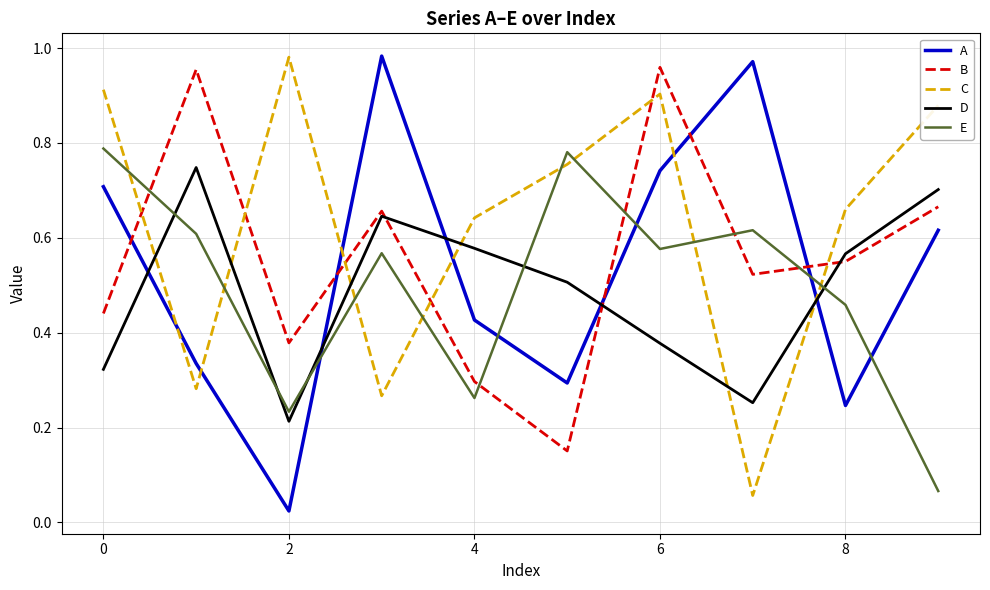

After their last crossing, which series has the higher values: D or C?

C